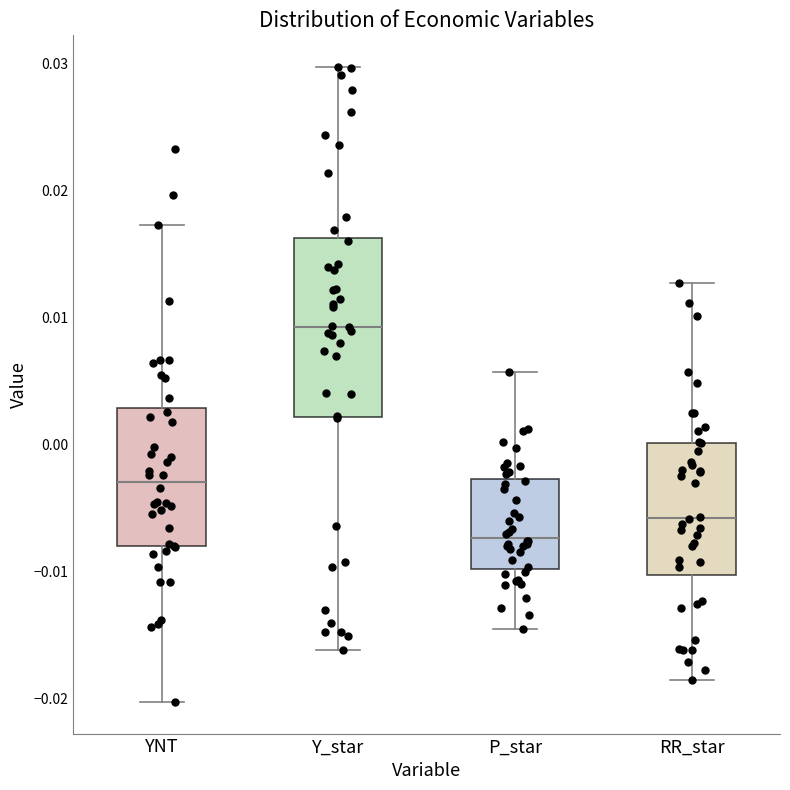

Which box is the tallest, from its lower edge to its upper edge?

Y_star